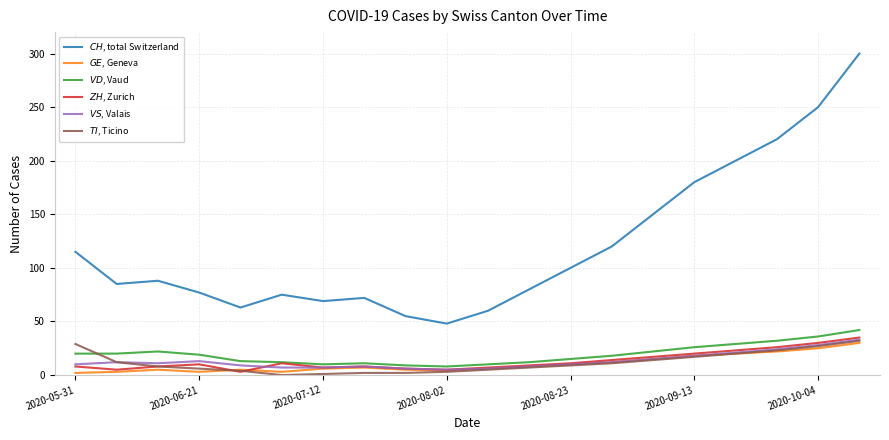

What are all the series names shown in the legend?

$CH$, total Switzerland, $GE$, Geneva, $VD$, Vaud, $ZH$, Zurich, $VS$, Valais, $TI$, Ticino